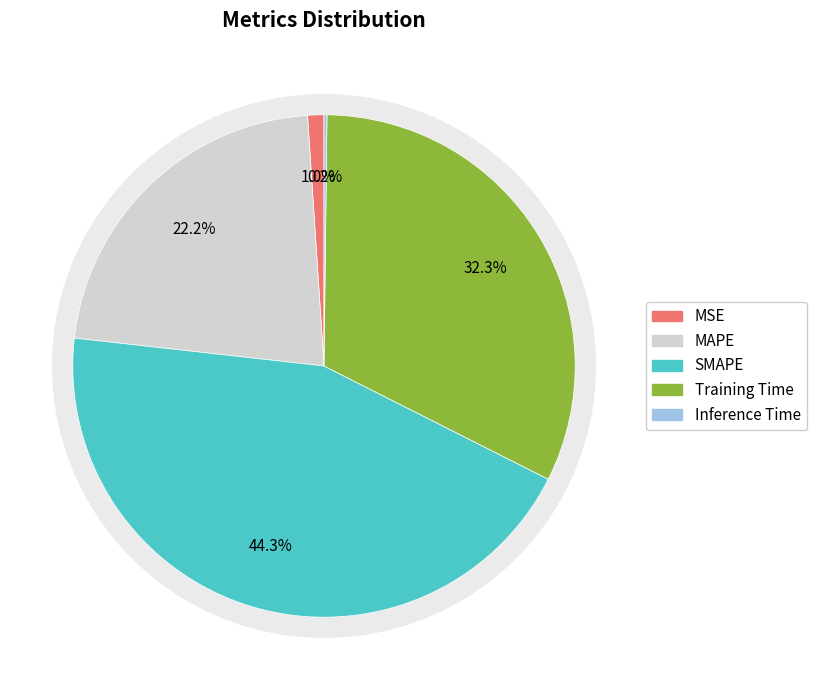

Rank the categories by value from lowest to highest.

Inference Time, MSE, MAPE, Training Time, SMAPE